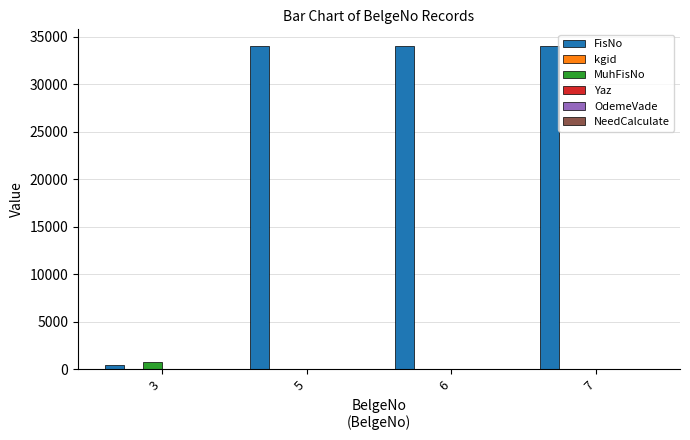

What is the spread (max minus min) of values at 7?

34063